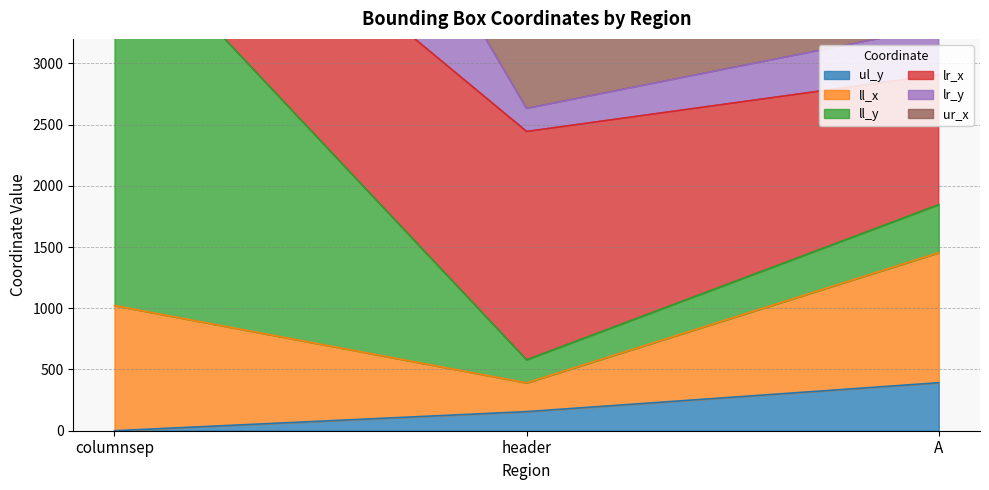

List the labels in order of ul_y value, smallest first.

columnsep, header, A